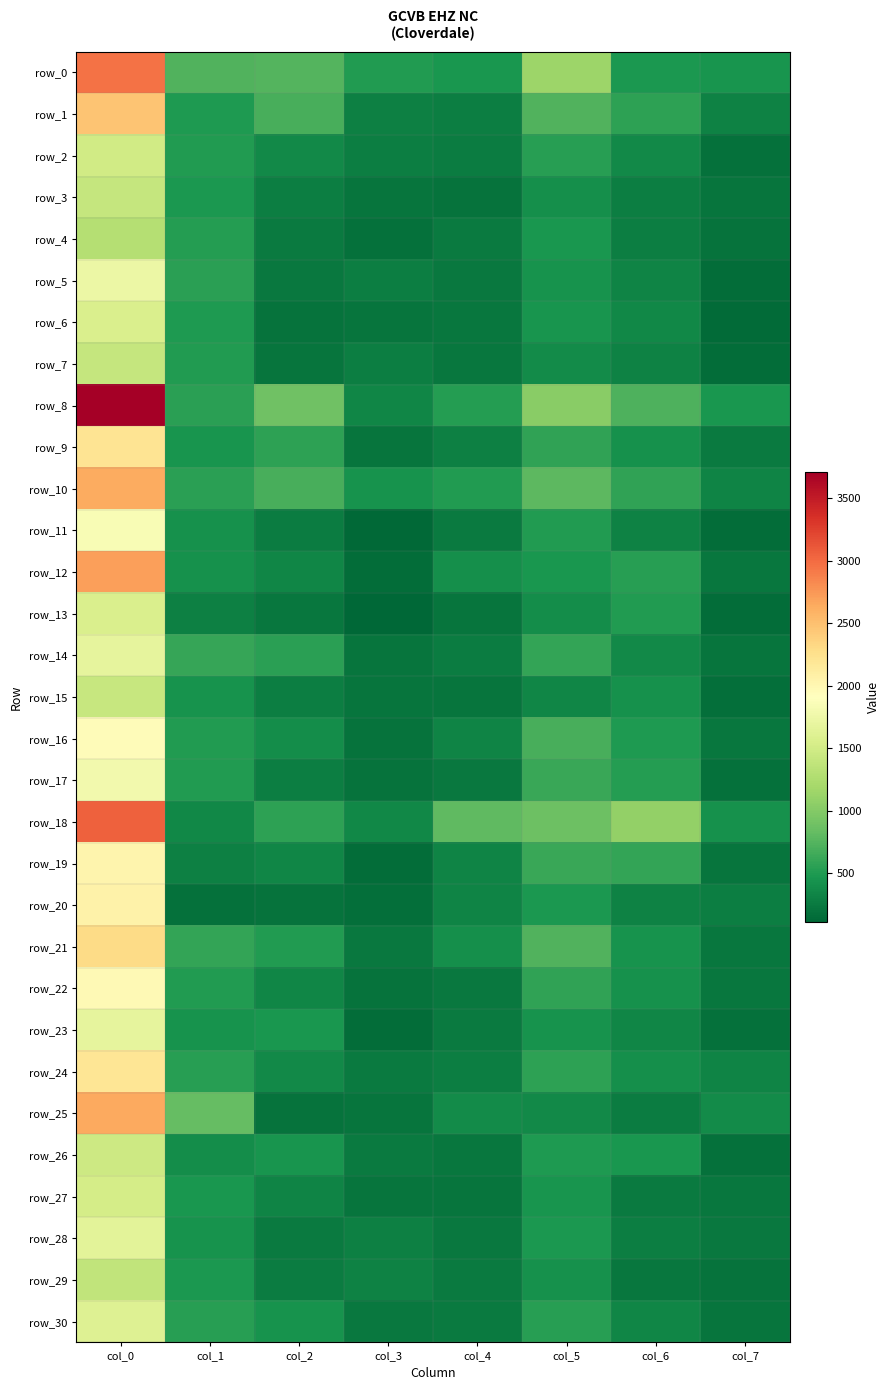

List the series in order of their peak value, lowest first.

row_4, row_29, row_3, row_7, row_15, row_26, row_2, row_27, row_6, row_13, row_30, row_28, row_23, row_14, row_5, row_17, row_11, row_16, row_22, row_19, row_20, row_24, row_9, row_21, row_1, row_10, row_25, row_12, row_0, row_18, row_8